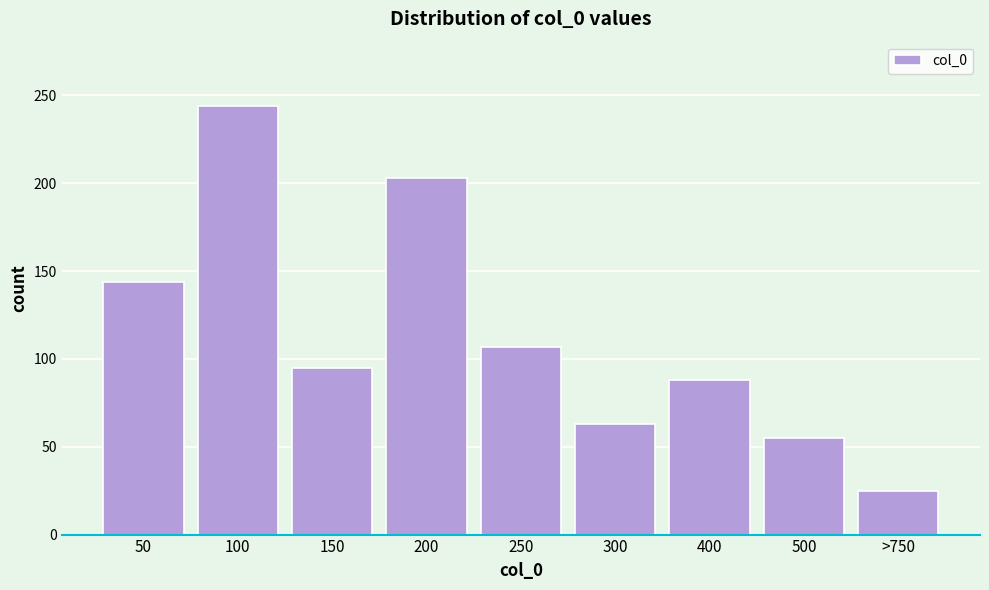

Reading left to right, transcribe all the data shown in this chart.

50=144	100=244	150=95	200=203	250=107	300=63	400=88	500=55	>750=25